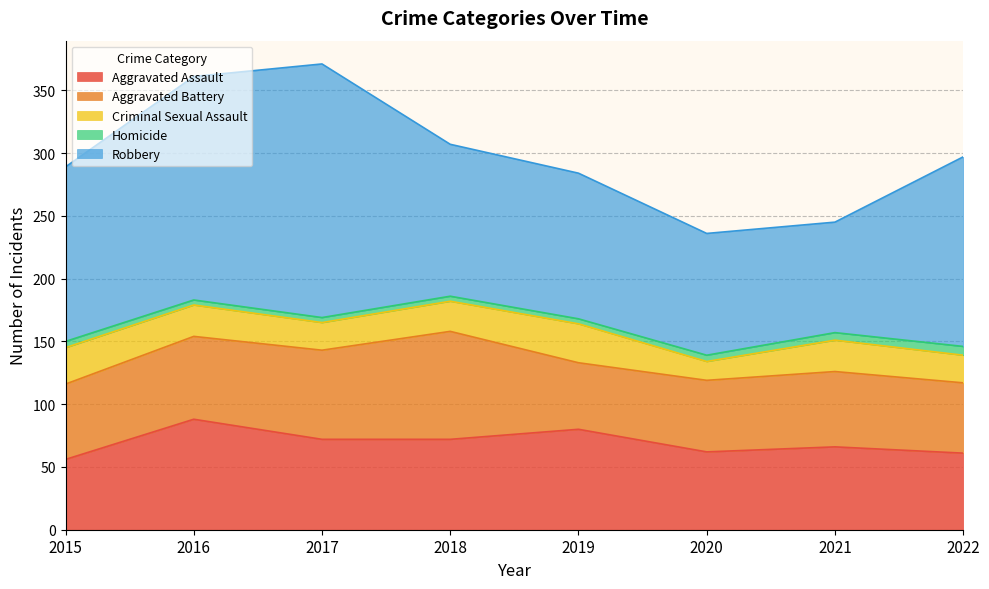

Which series changed the most between 2016 and 2017?

Robbery